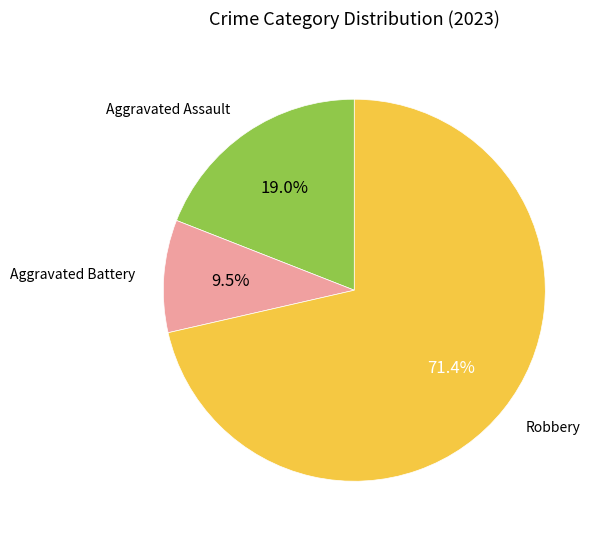

Is there any slice that represents more than half of the pie?

Yes